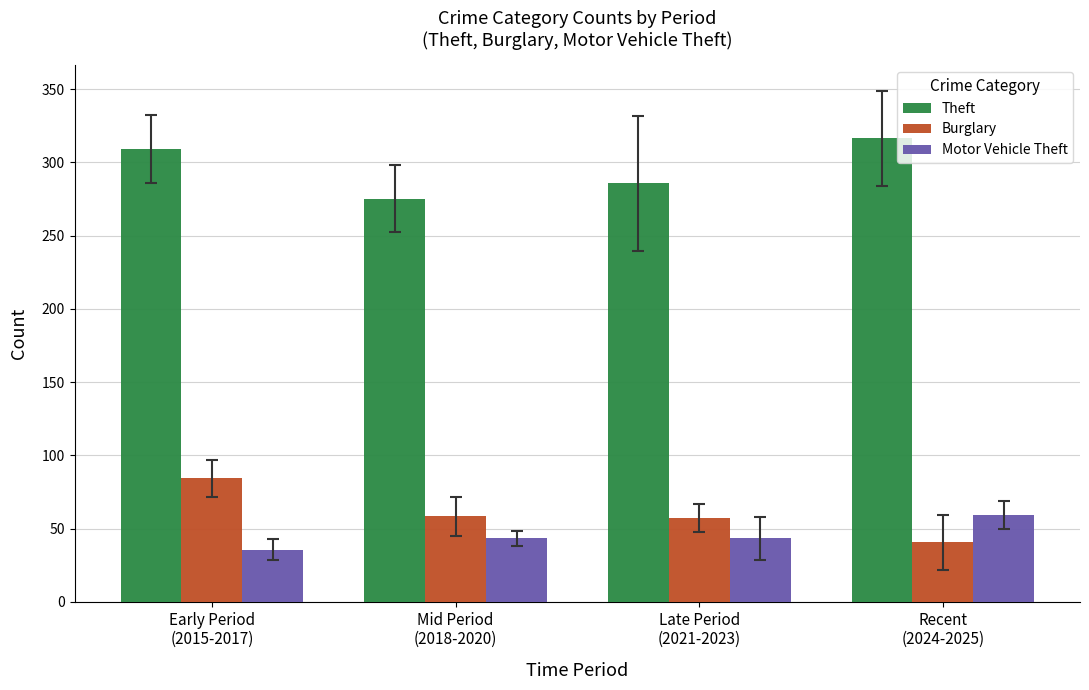

Where does the Theft series first go above 309?

Early Period
(2015-2017)